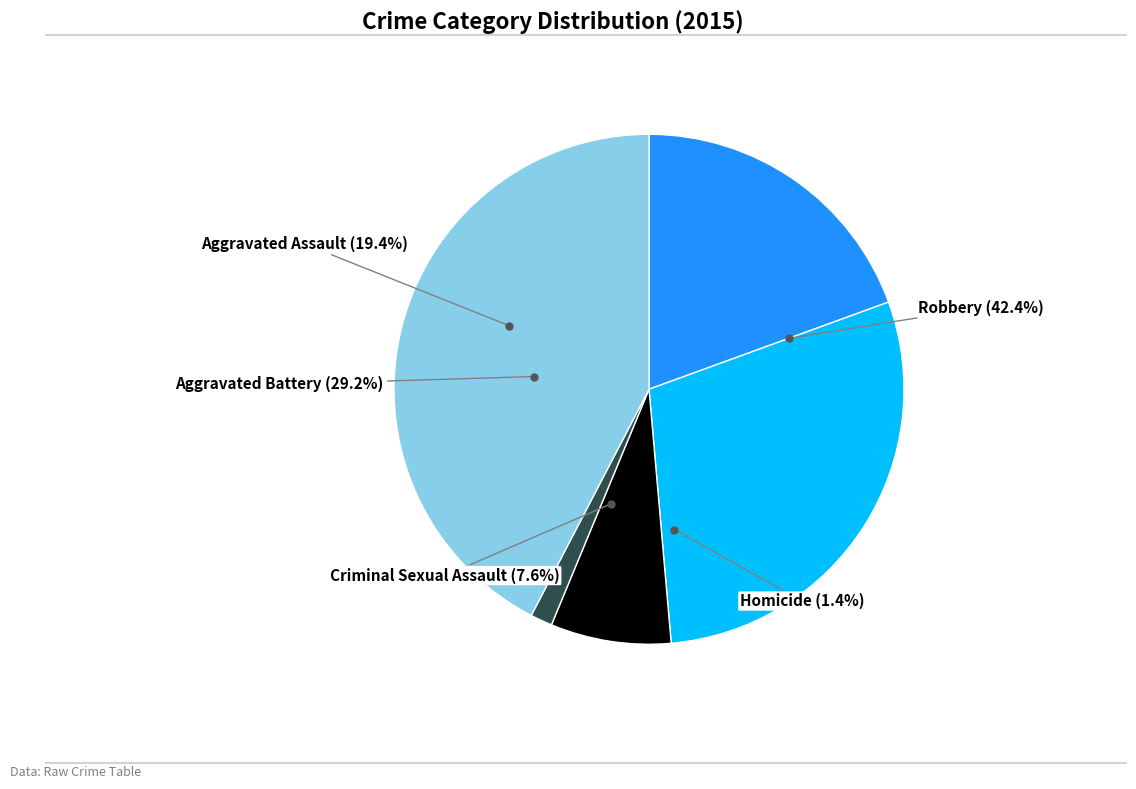

To the nearest percent, what is the difference between the Homicide and Robbery slice percentages?

41%